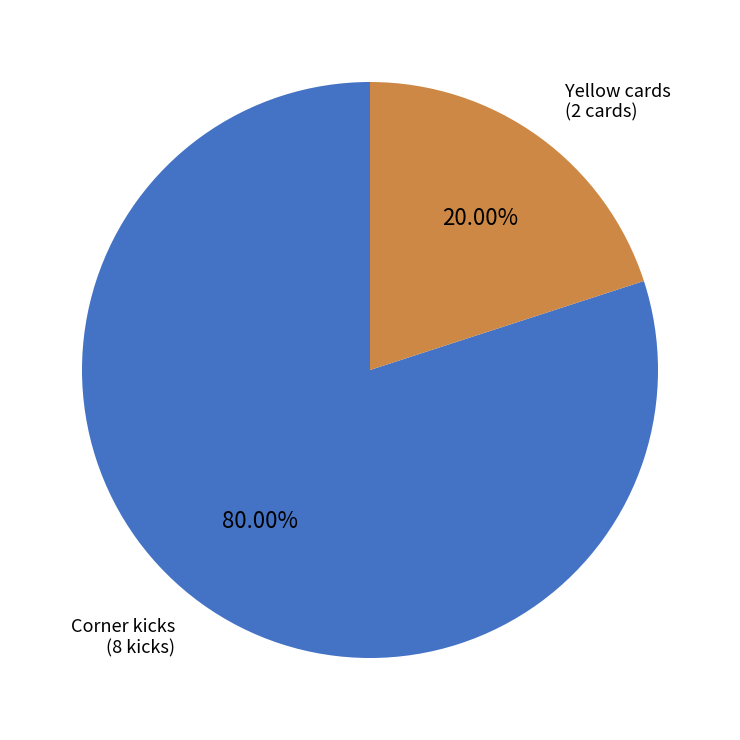

Does any single category account for the majority?

Yes